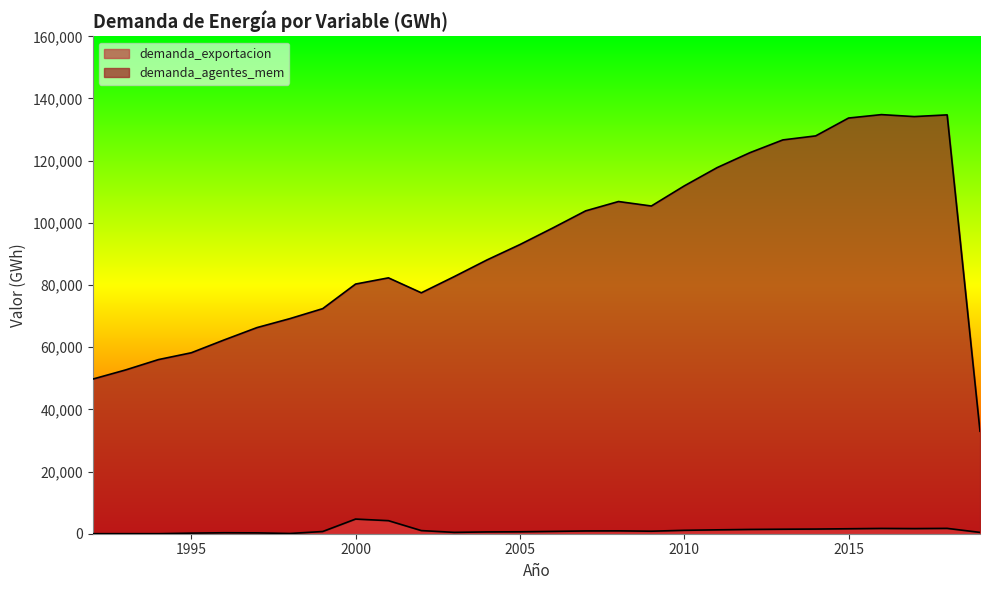

At which category is the sum across all series the highest?

2016